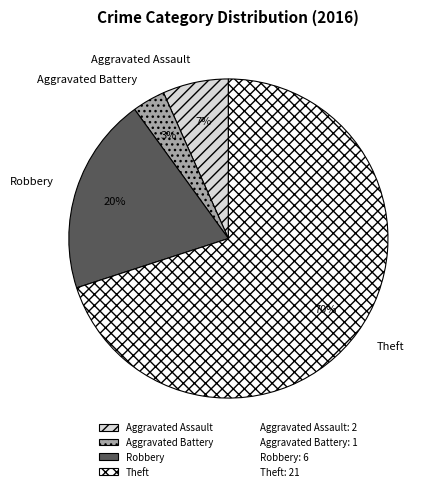

Is Theft the majority of the pie?

Yes